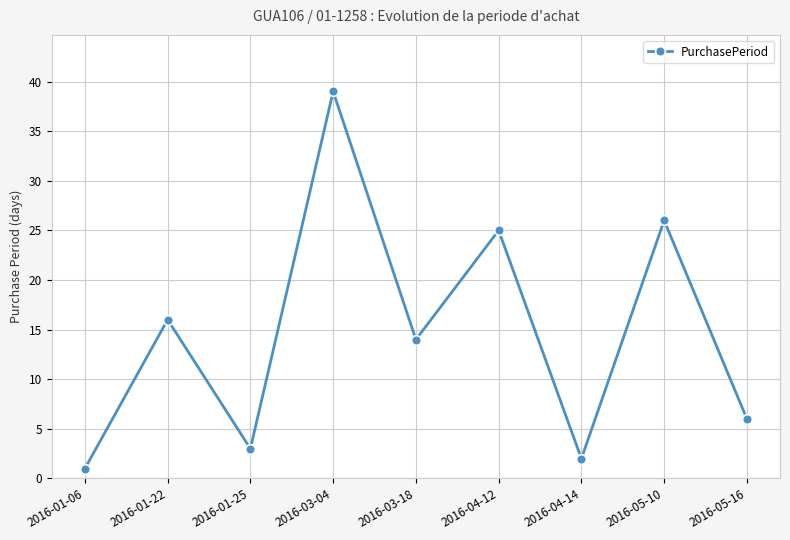

At which label is the value closest to 20?

2016-01-22